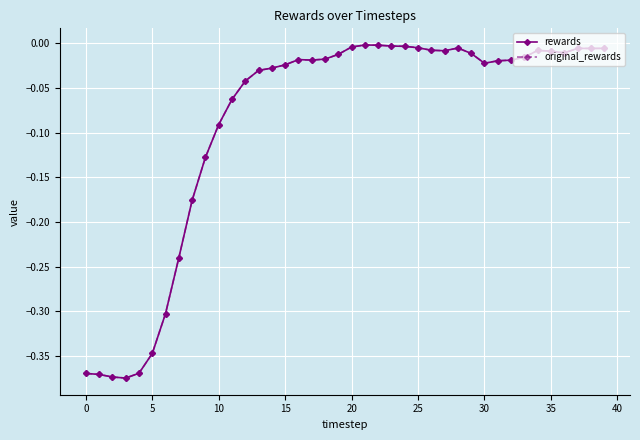

True or false: original_rewards and rewards intersect in this chart.

False